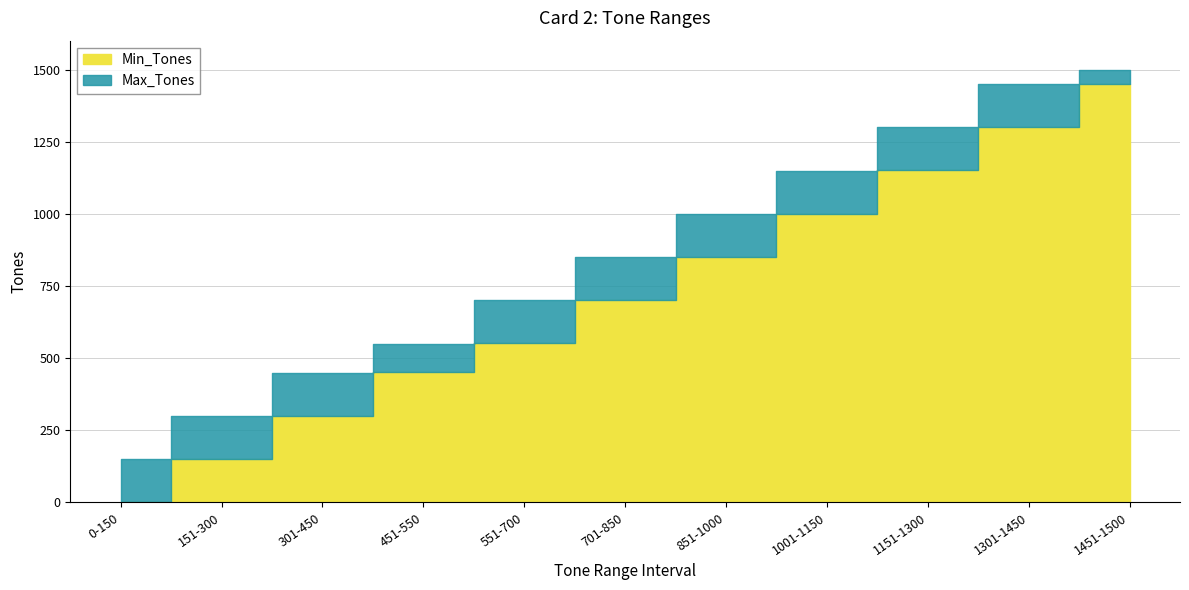

What is the difference between the second highest and second lowest values in the Min_Tones series?

1150